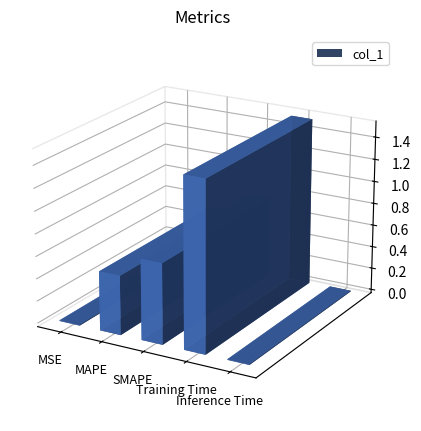

Is it true that the value at MSE is 0.0?

False